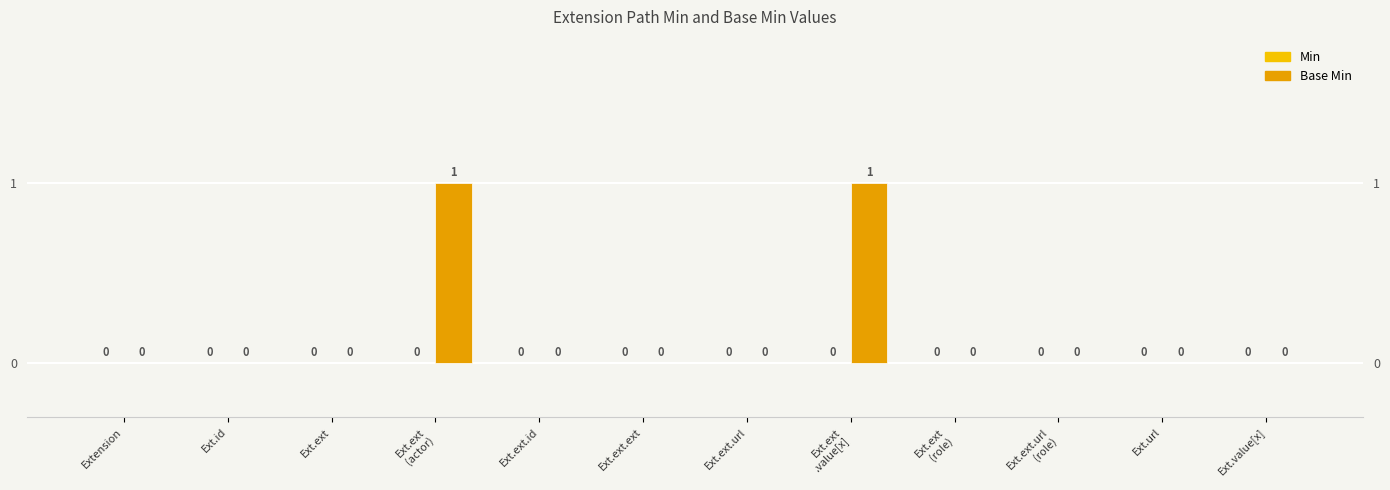

Is the value of Base Min at Ext.ext greater than the value of Min at Ext.ext?

No